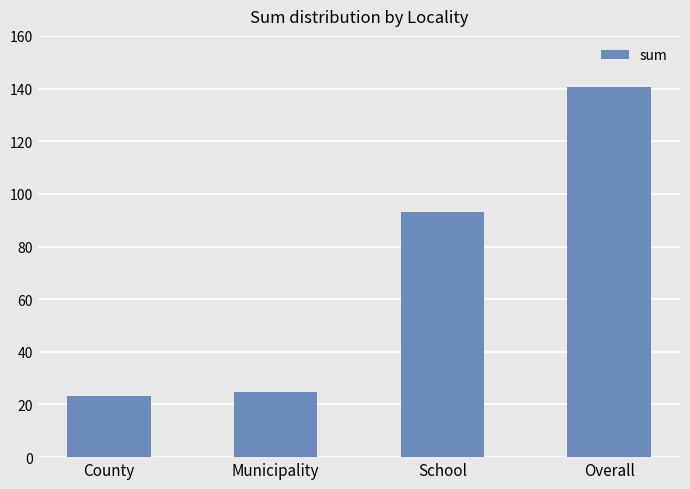

Which category has the lowest value across all series?

County